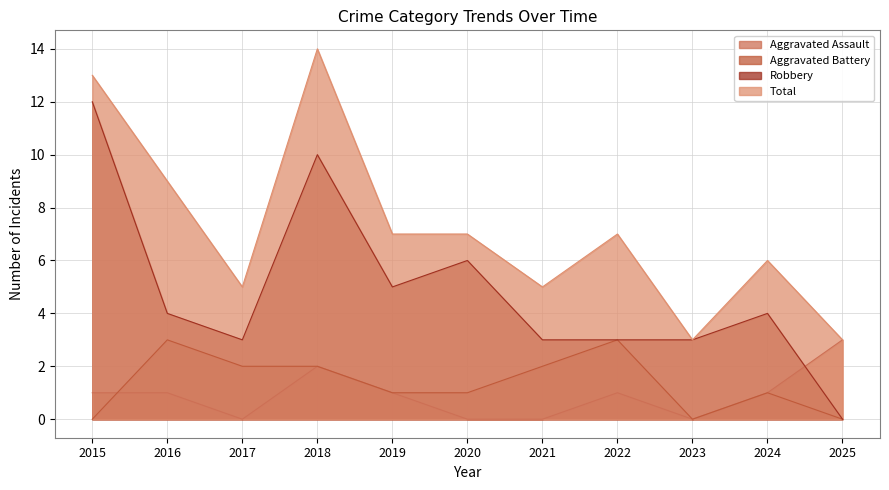

Which label corresponds to the largest value in the chart?

2018